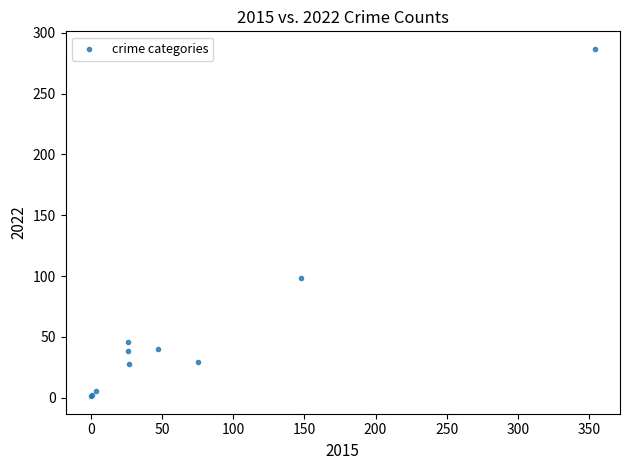

What Y value in the scatter plot is closest to 144?

98